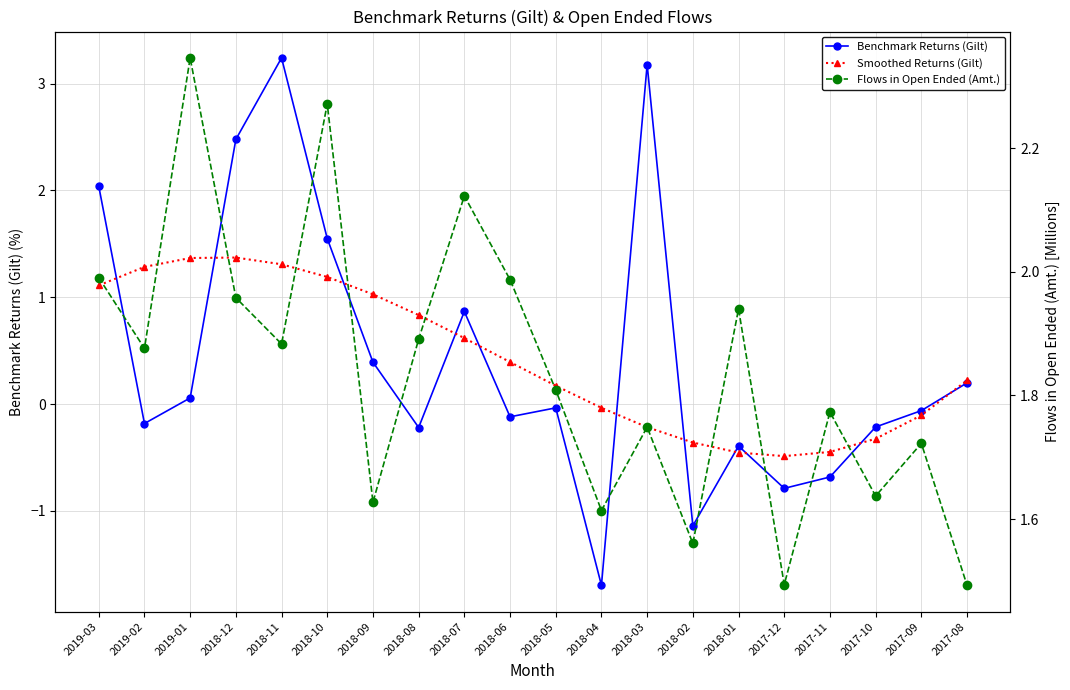

How many data points does each series have?

20